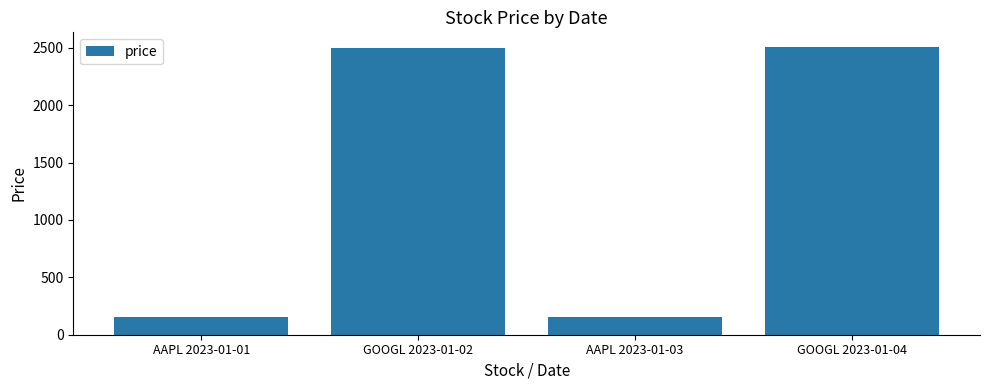

What is the approximate value at AAPL 2023-01-01?

150.5